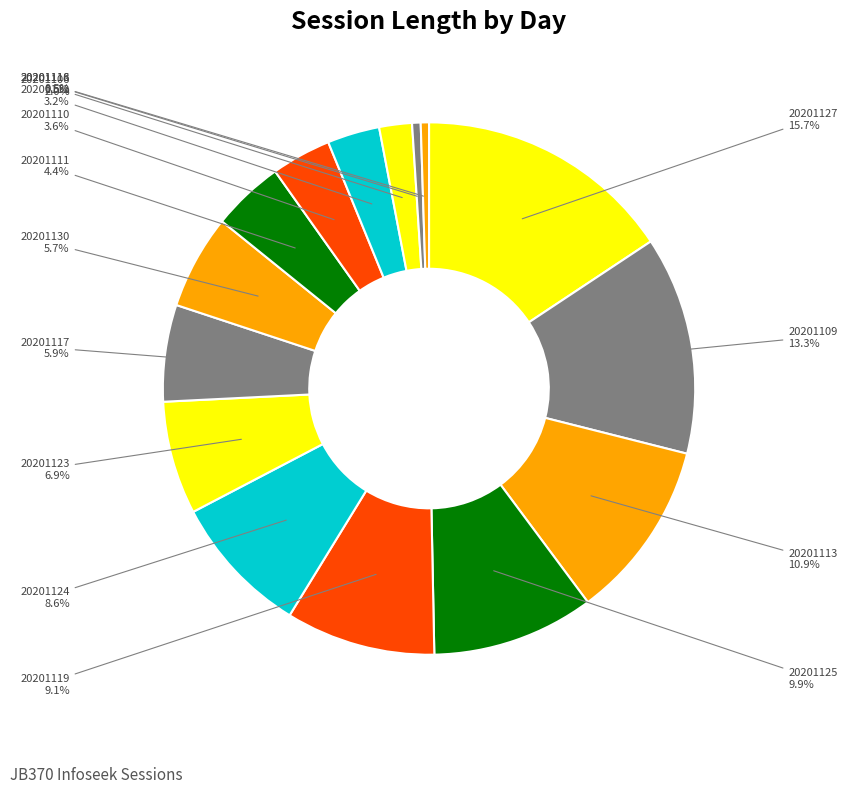

How many segments does this pie chart have?

15